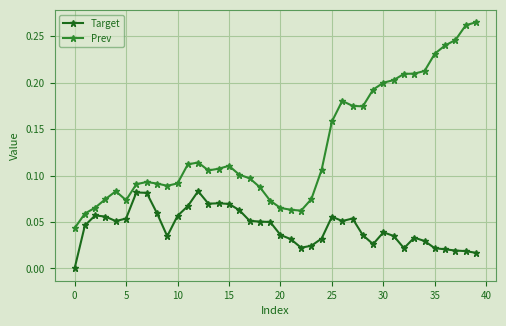

Count the Prev values in the range 0 to 1.

40